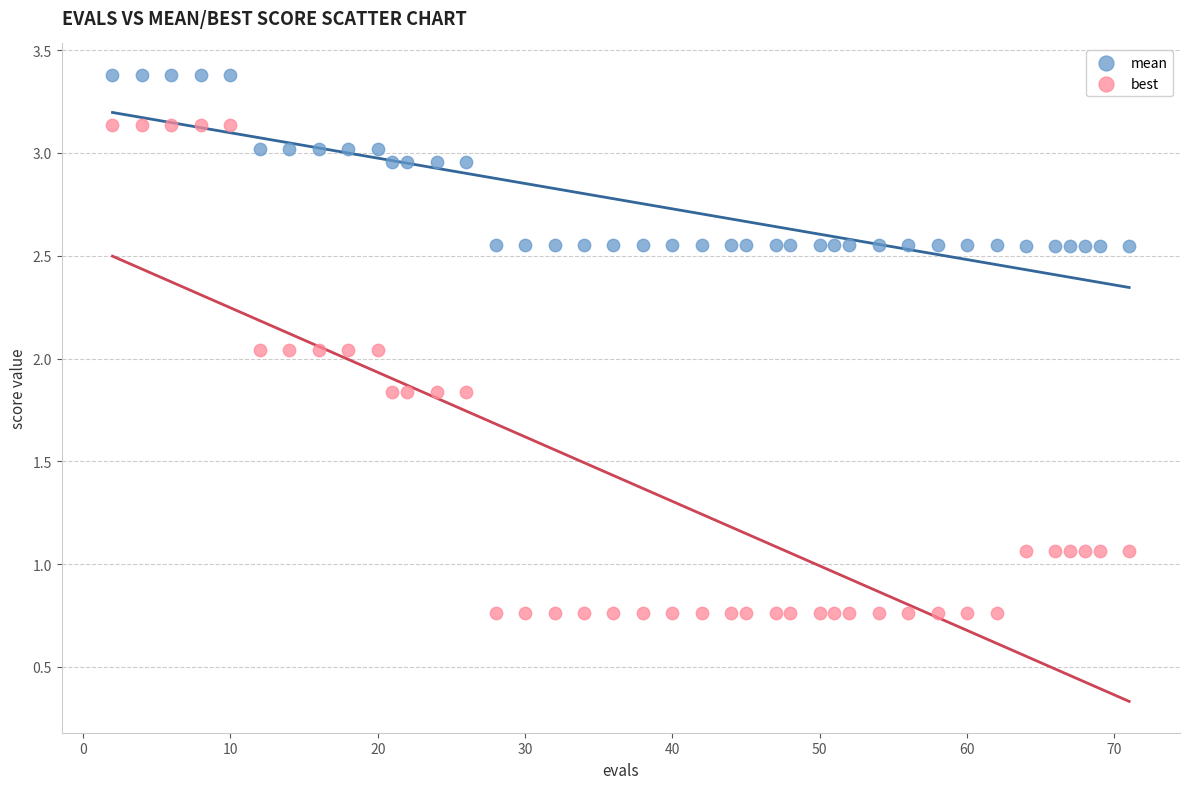

What are all the series names shown in the legend?

mean, best